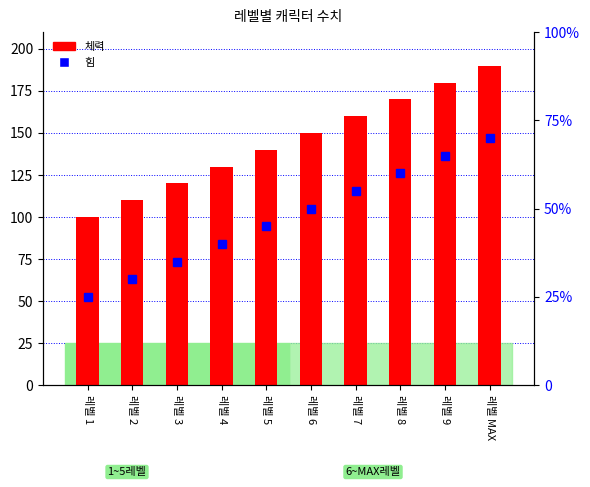

Are the bars grouped side by side (vs. stacked)?

Yes